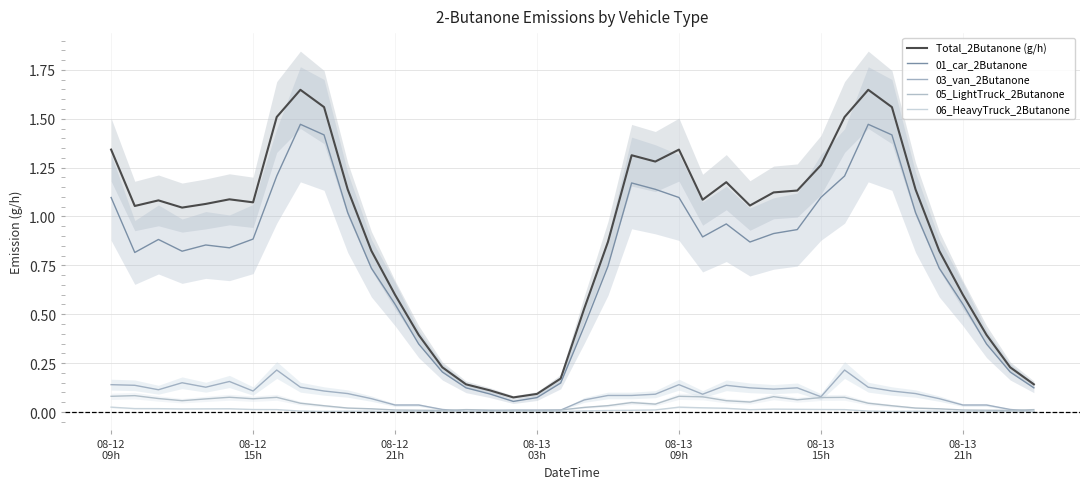

At 32, list the series in order from smallest to largest.

06_HeavyTruck_2Butanone, 05_LightTruck_2Butanone, 03_van_2Butanone, 01_car_2Butanone, Total_2Butanone (g/h)